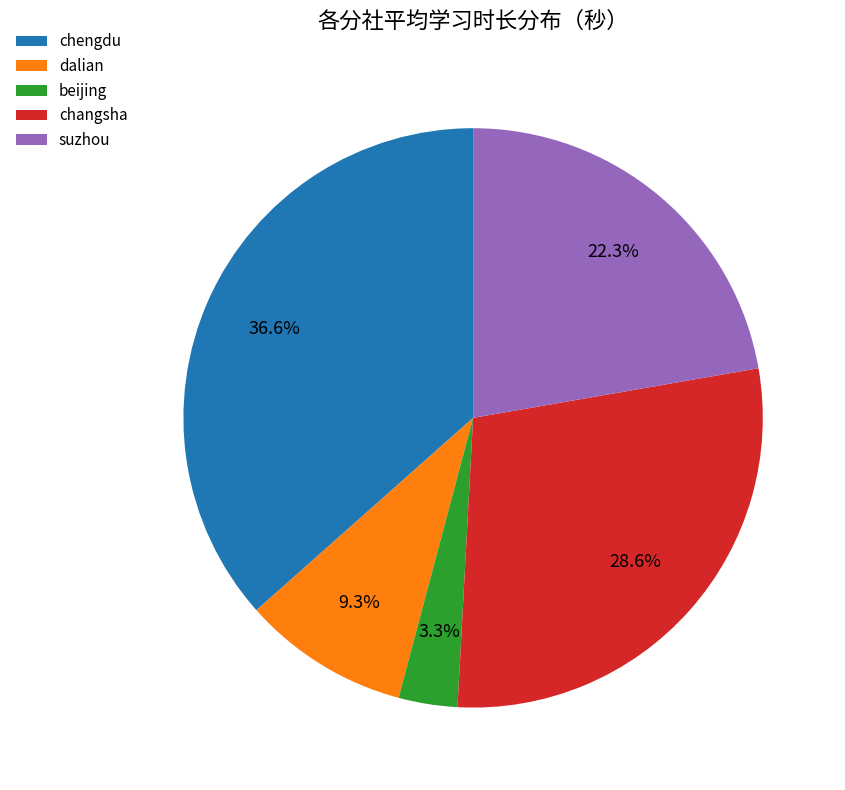

Combined, what portion of the pie is dalian and suzhou?

31.6%